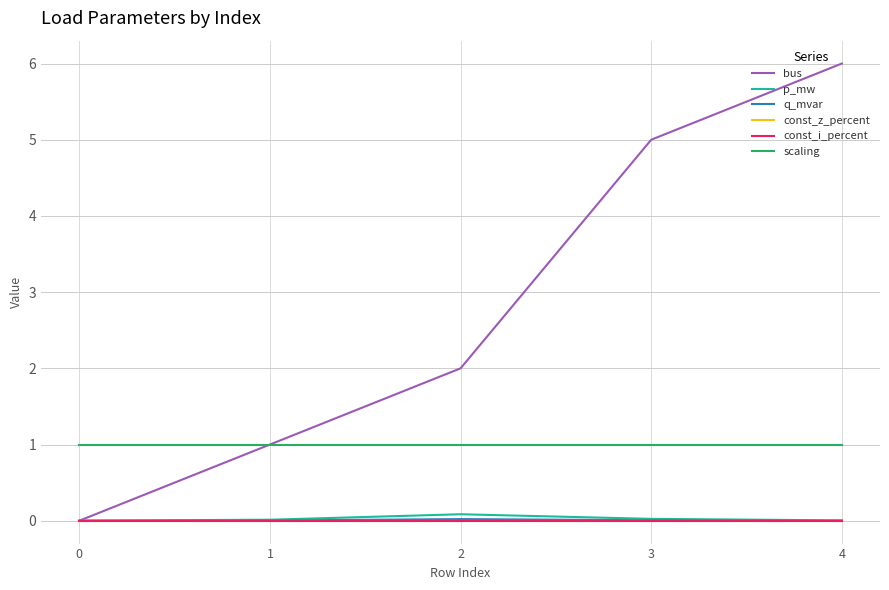

What is the spread (max minus min) of values at 2?

2.0